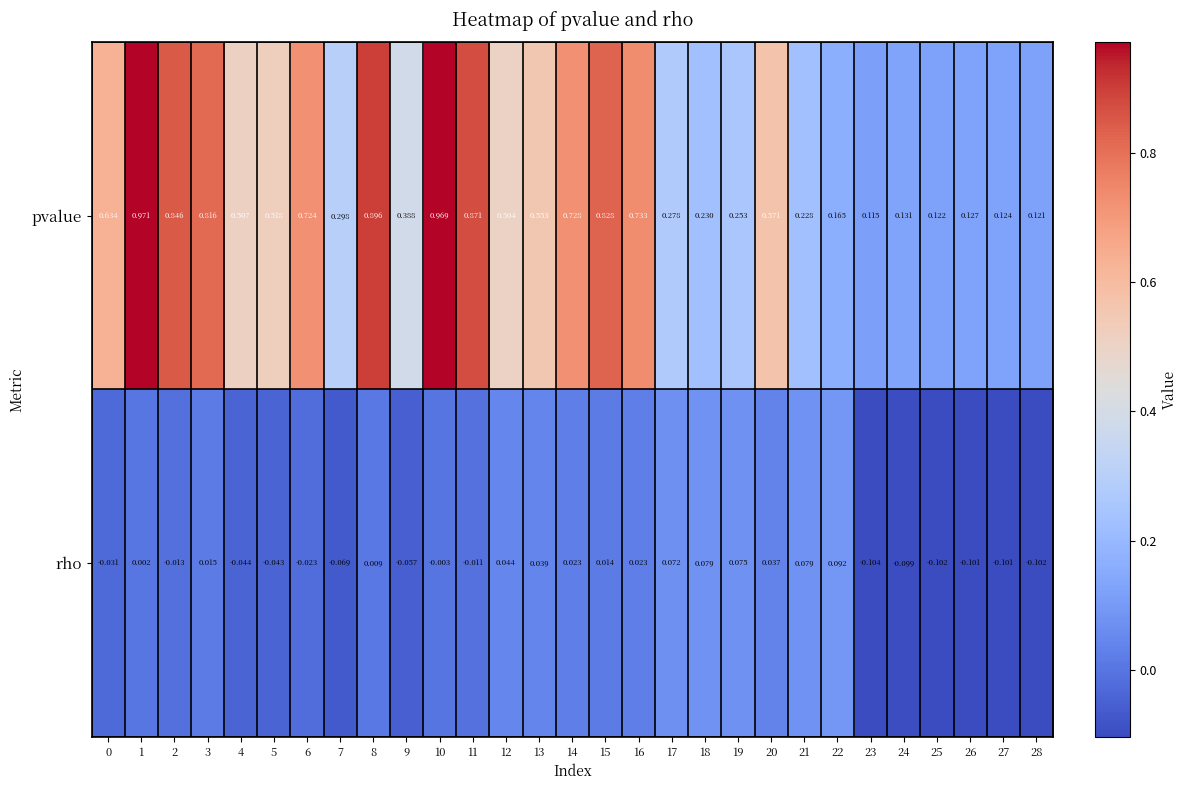

List the series in order of their peak value, lowest first.

rho, pvalue